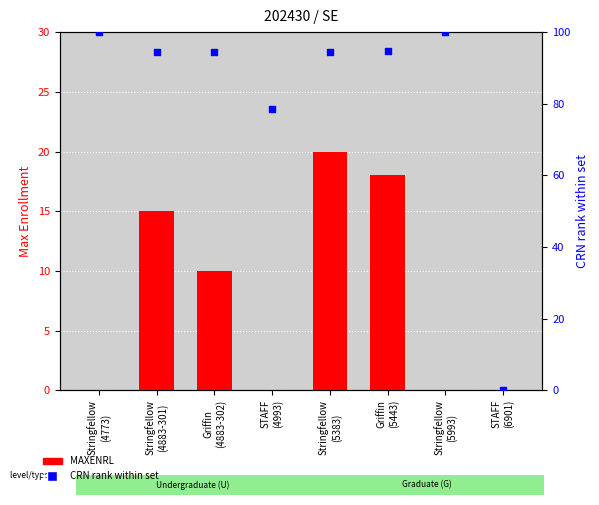

At which category is the sum across all series the highest?

Stringfellow
(5383)